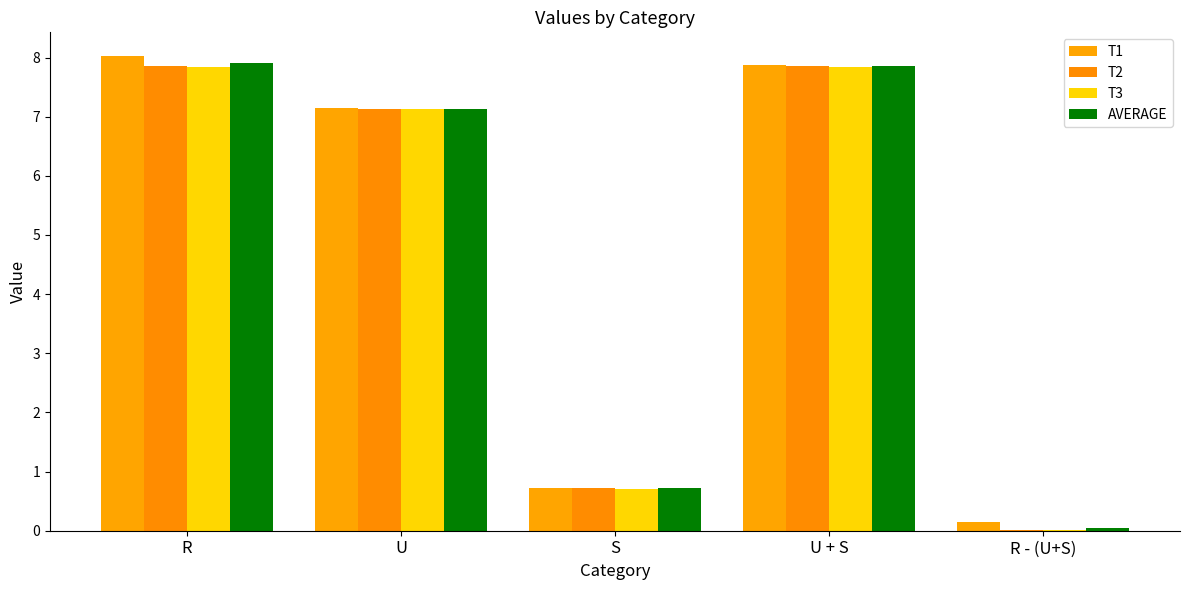

What is the total value across all series at U?

28.5